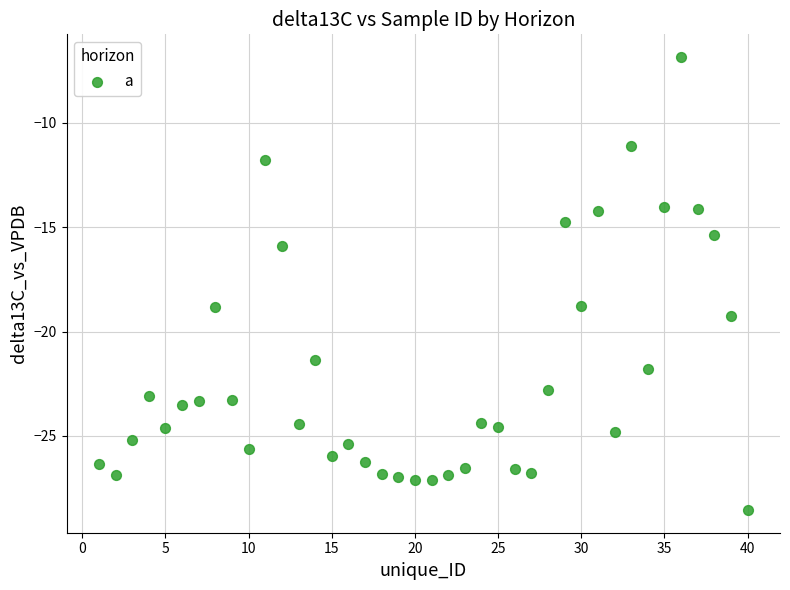

What Y value in the scatter plot is closest to -17?

-15.9